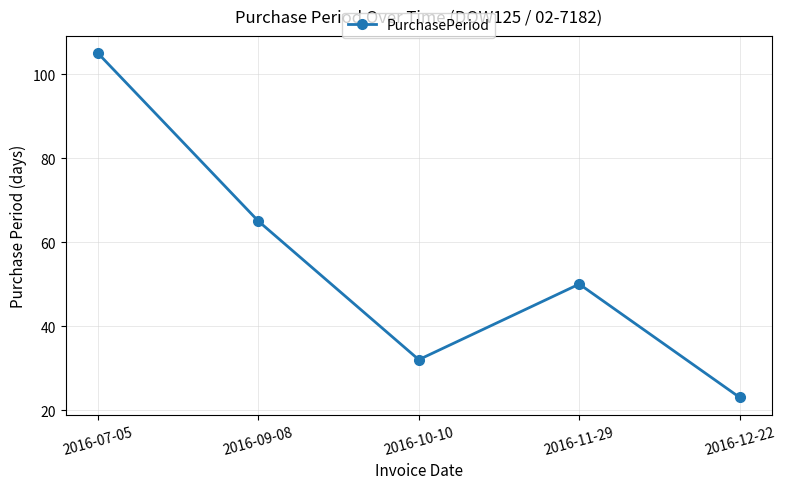

At which label does the data first exceed 50?

2016-07-05